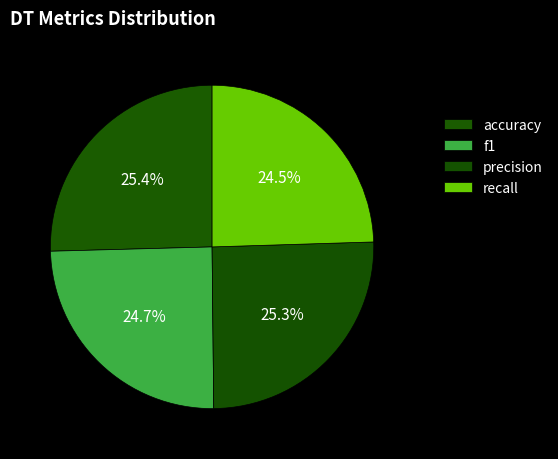

Count the number of slices in the pie.

4